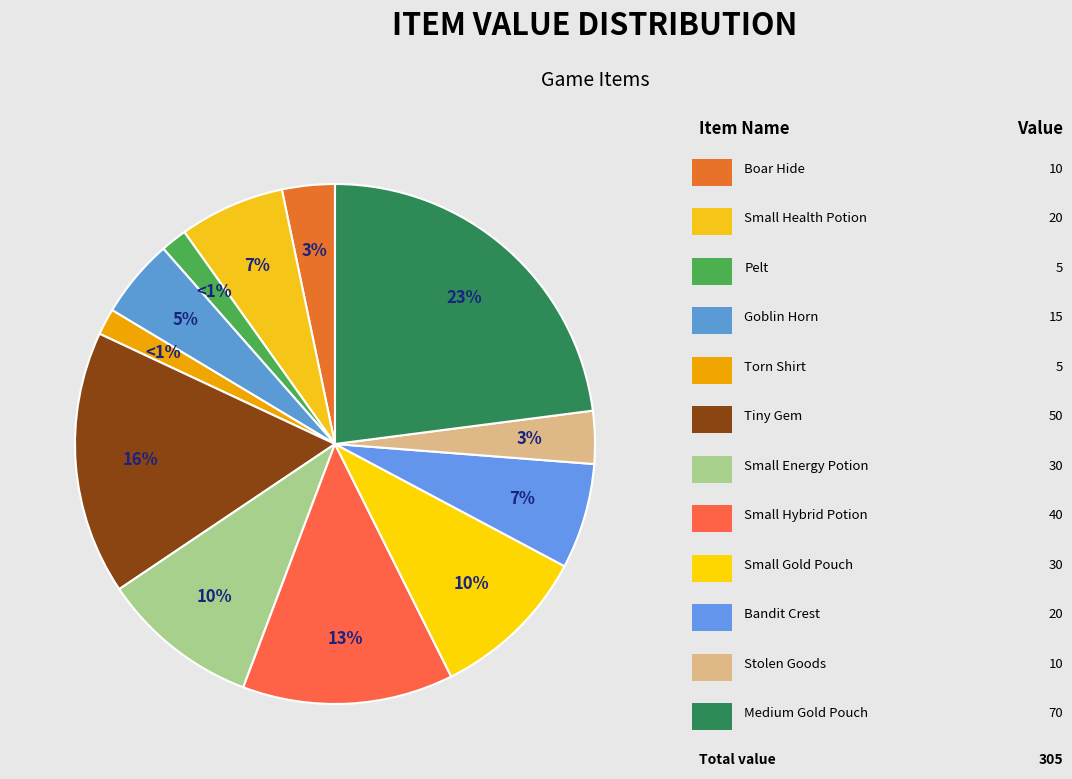

To the nearest percent, what percentage of the pie is Medium Gold Pouch?

23%